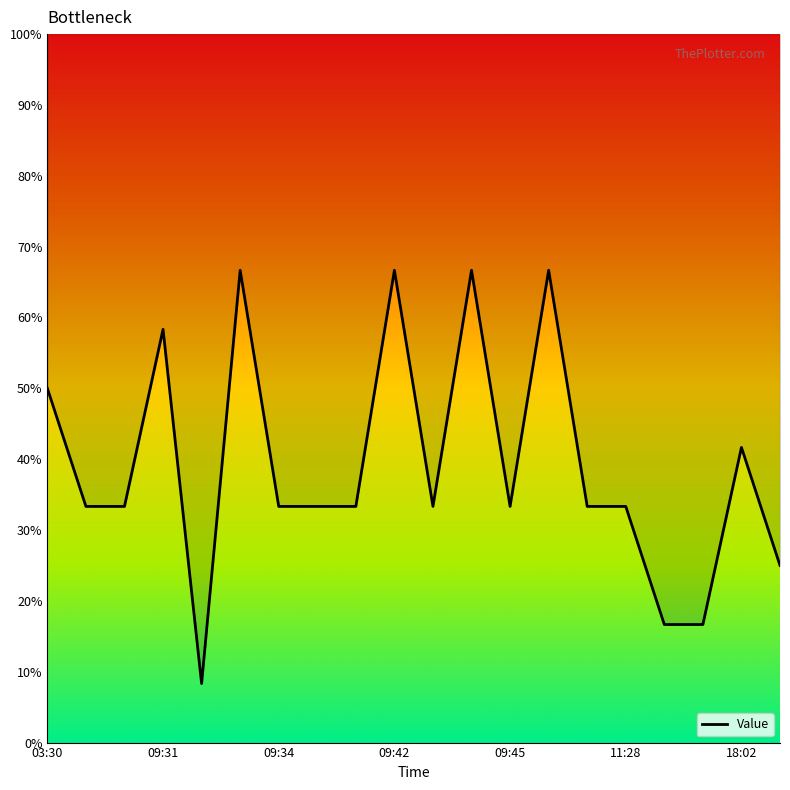

At which category does the data reach its first local valley?

09:32